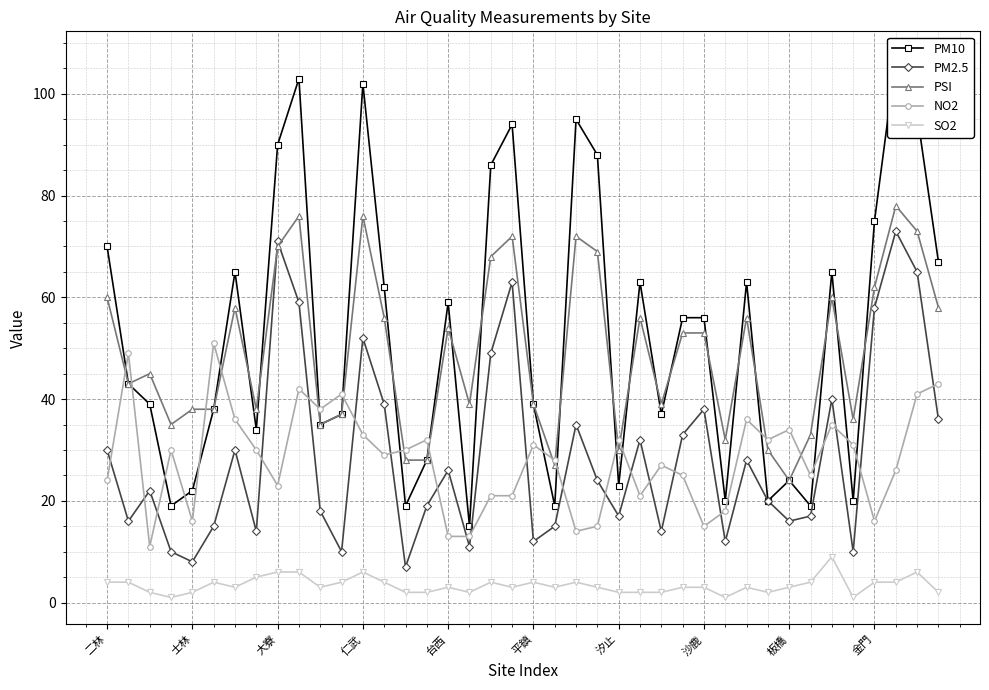

True or false: NO2 has more than 0 points higher than both neighbors.

True